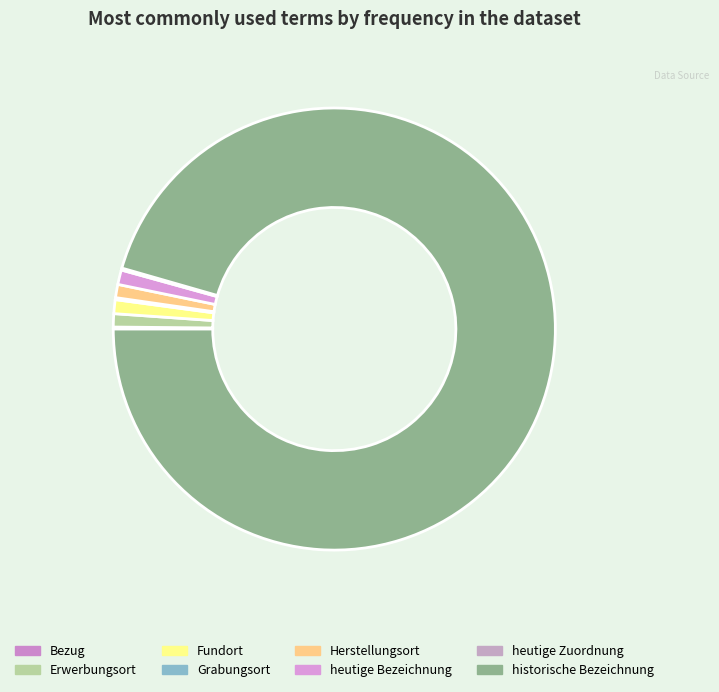

Which slice represents more than half of the pie?

historische Bezeichnung